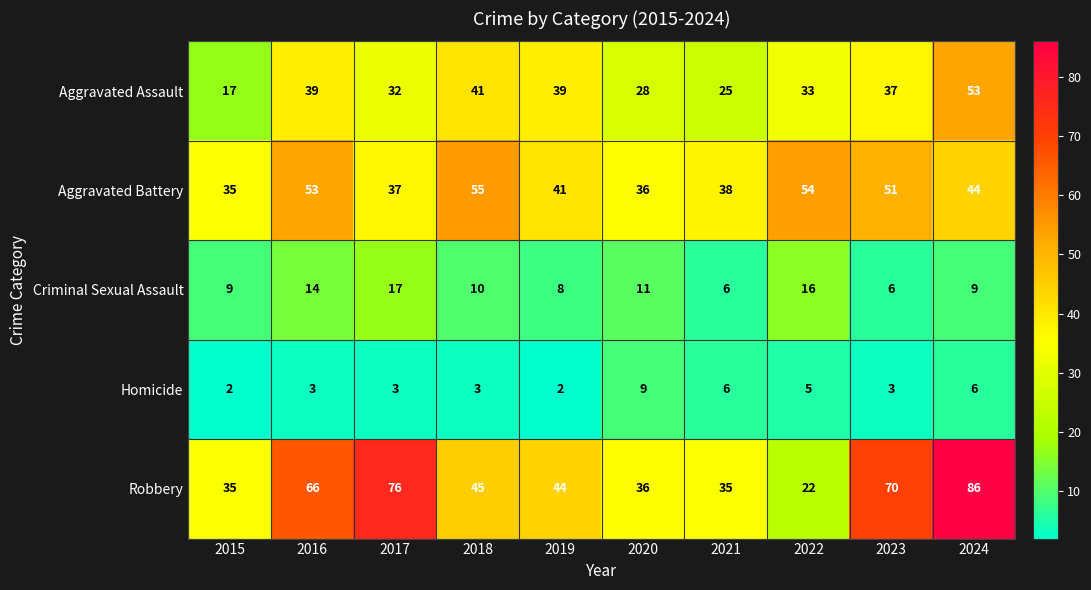

Count the number of data series in this chart.

5